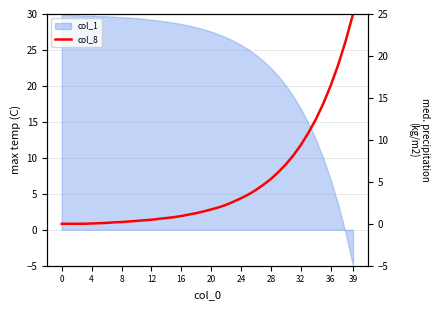

What is the sum of all values?

188.4